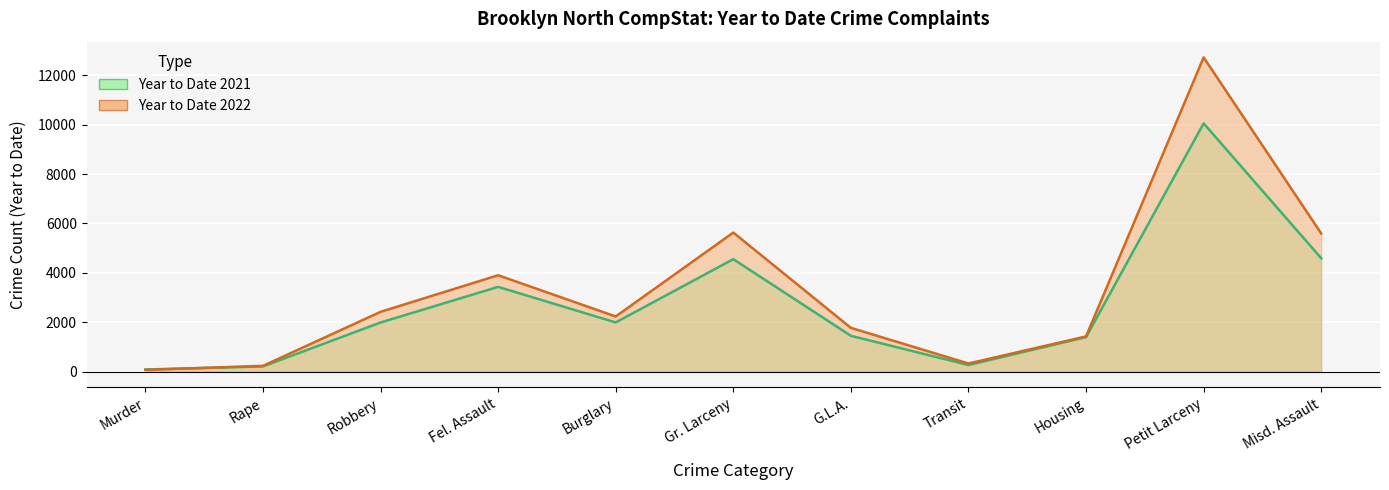

The value of Year to Date 2021 at G.L.A. is 547. True or false?

False